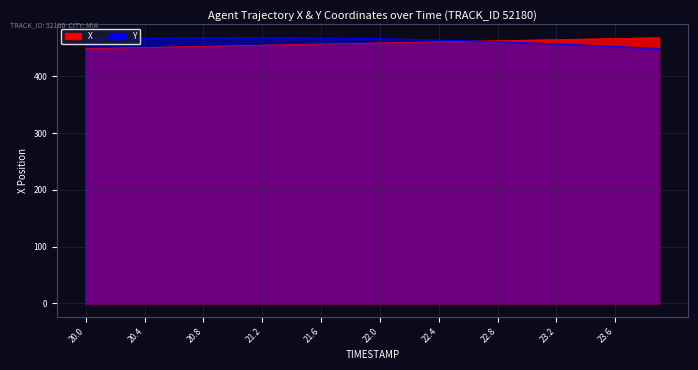

Which series ends up on top after the final intersection of Y and X?

X